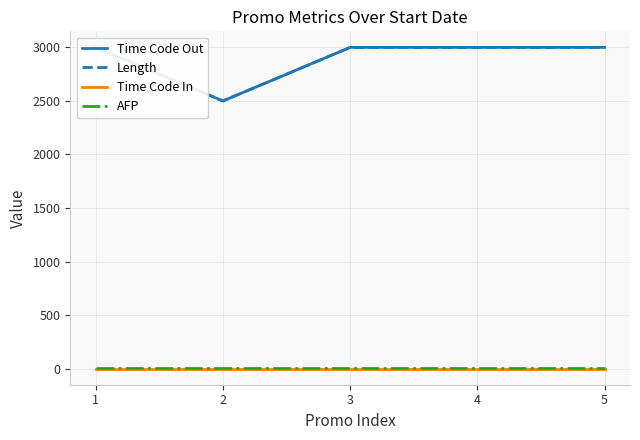

Which series changed the most between 2 and 5?

Time Code Out